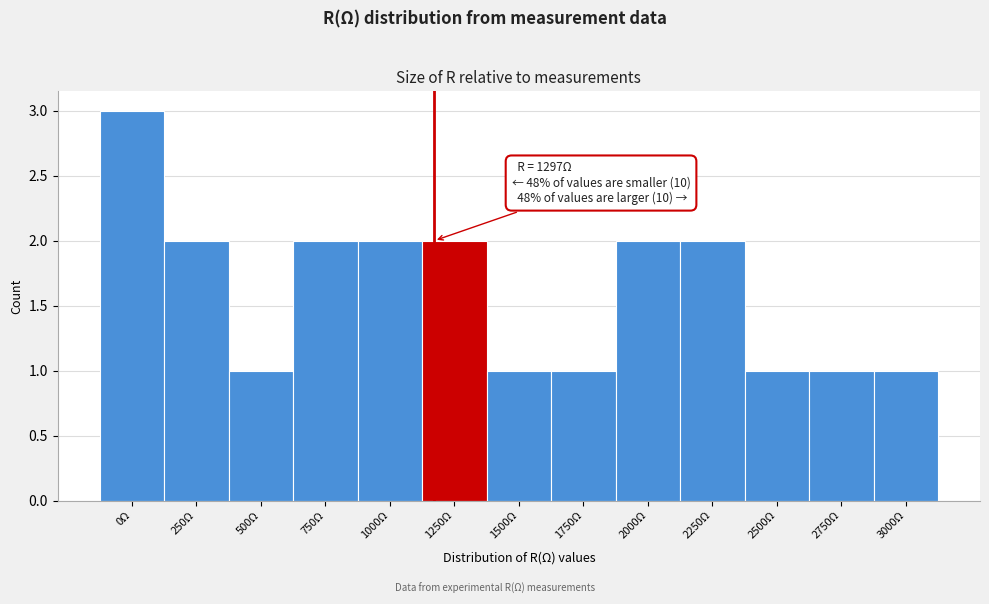

Reading left to right, transcribe all the data shown in this chart.

0Ω=3	250Ω=2	500Ω=1	750Ω=2	1000Ω=2	1250Ω=2	1500Ω=1	1750Ω=1	2000Ω=2	2250Ω=2	2500Ω=1	2750Ω=1	3000Ω=1